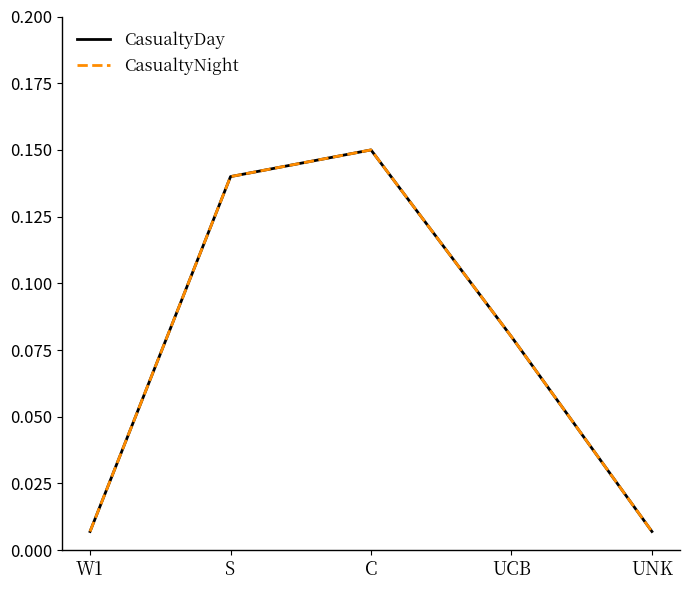

What is the label of the 3rd point from the left?

C